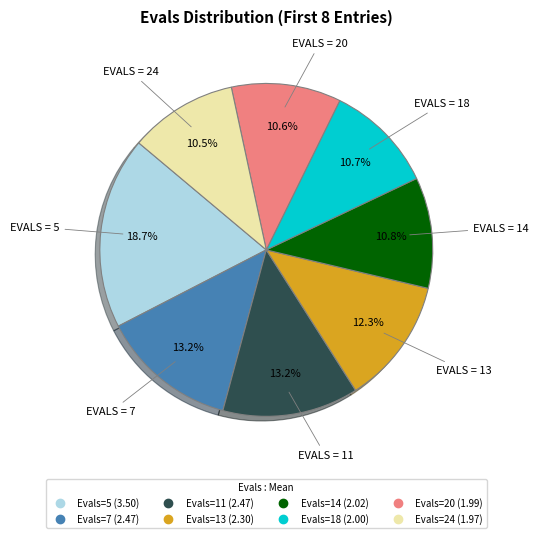

Is there any slice that represents more than half of the pie?

No